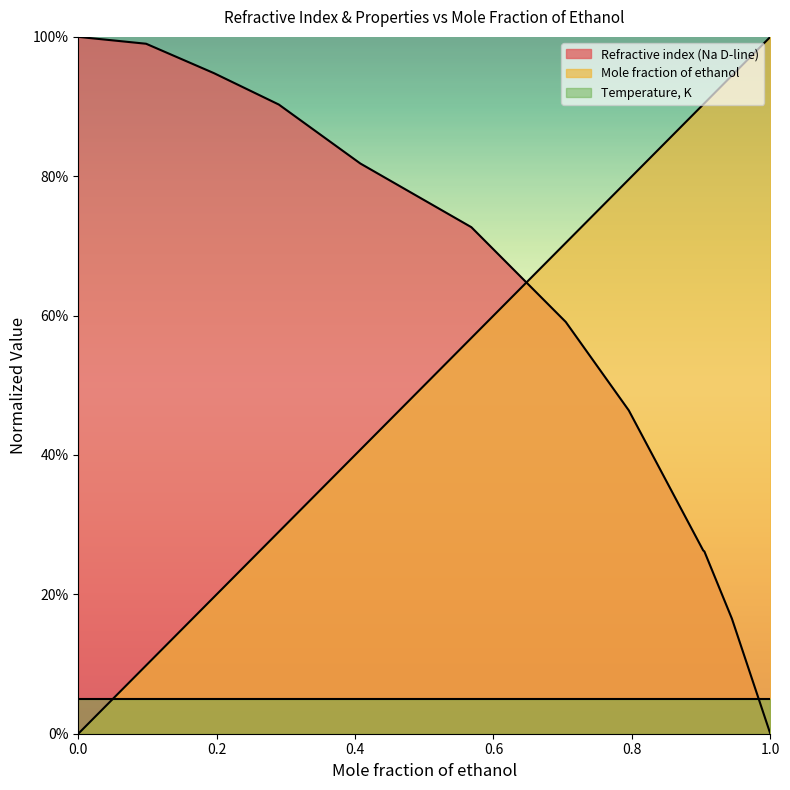

What are all the series names shown in the legend?

Refractive index (Na D-line), Mole fraction of ethanol, Temperature, K